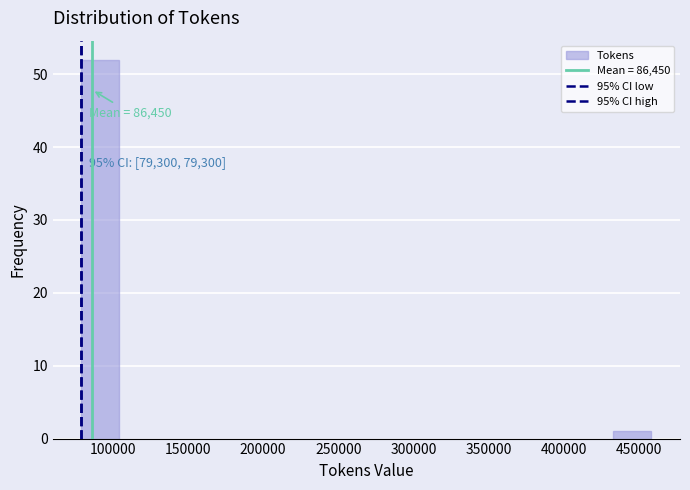

Which range on the x-axis has the tallest bar?

80000 to 105000